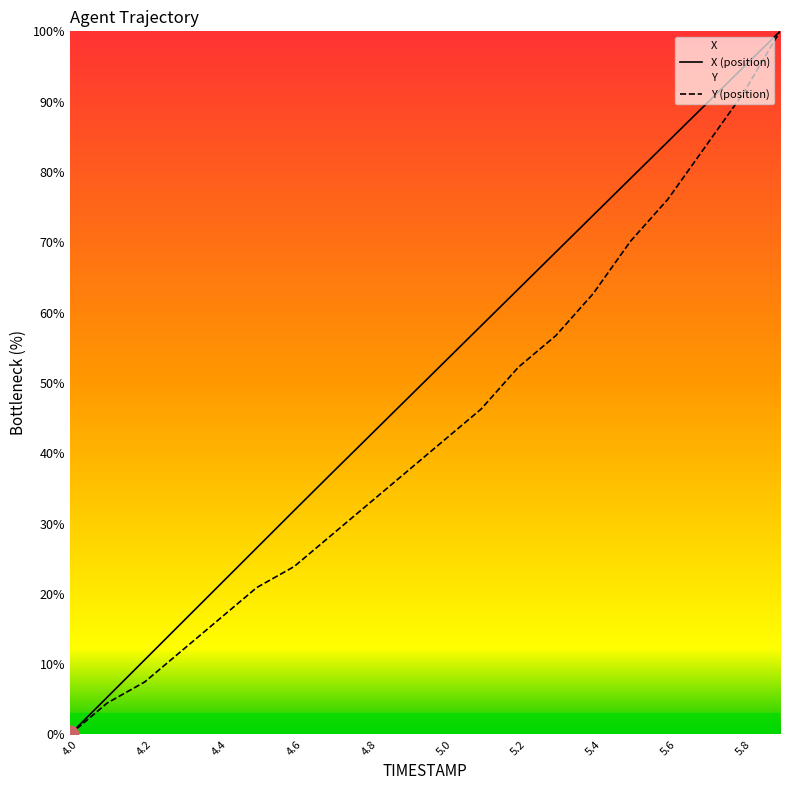

What is the difference between the maximum and minimum values in the X series?

100.0